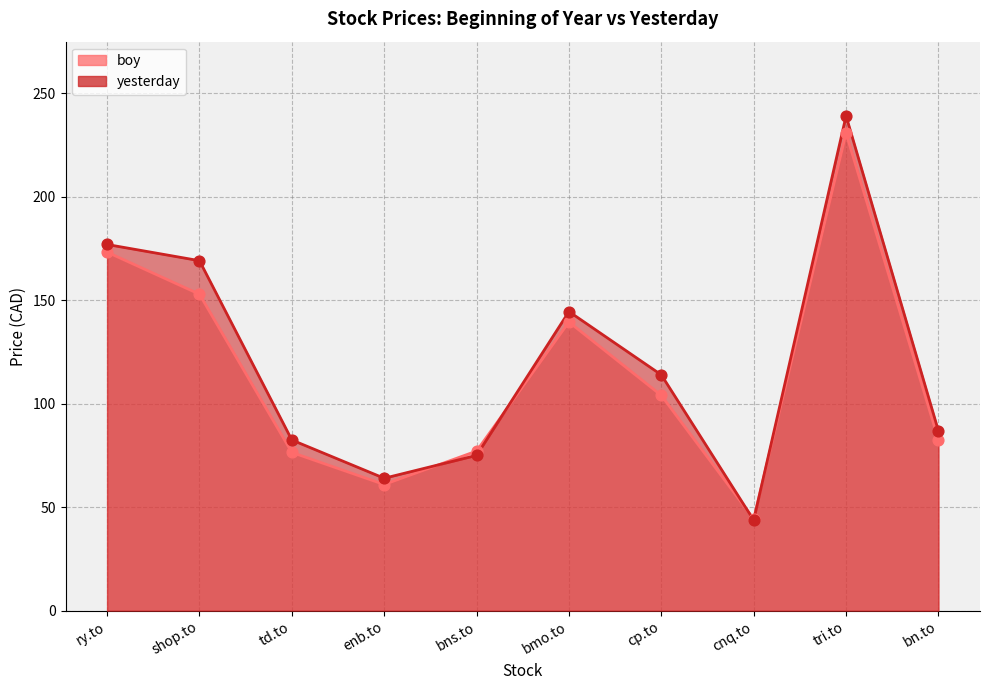

Is the value of yesterday at ry.to greater than the value of boy at cnq.to?

Yes